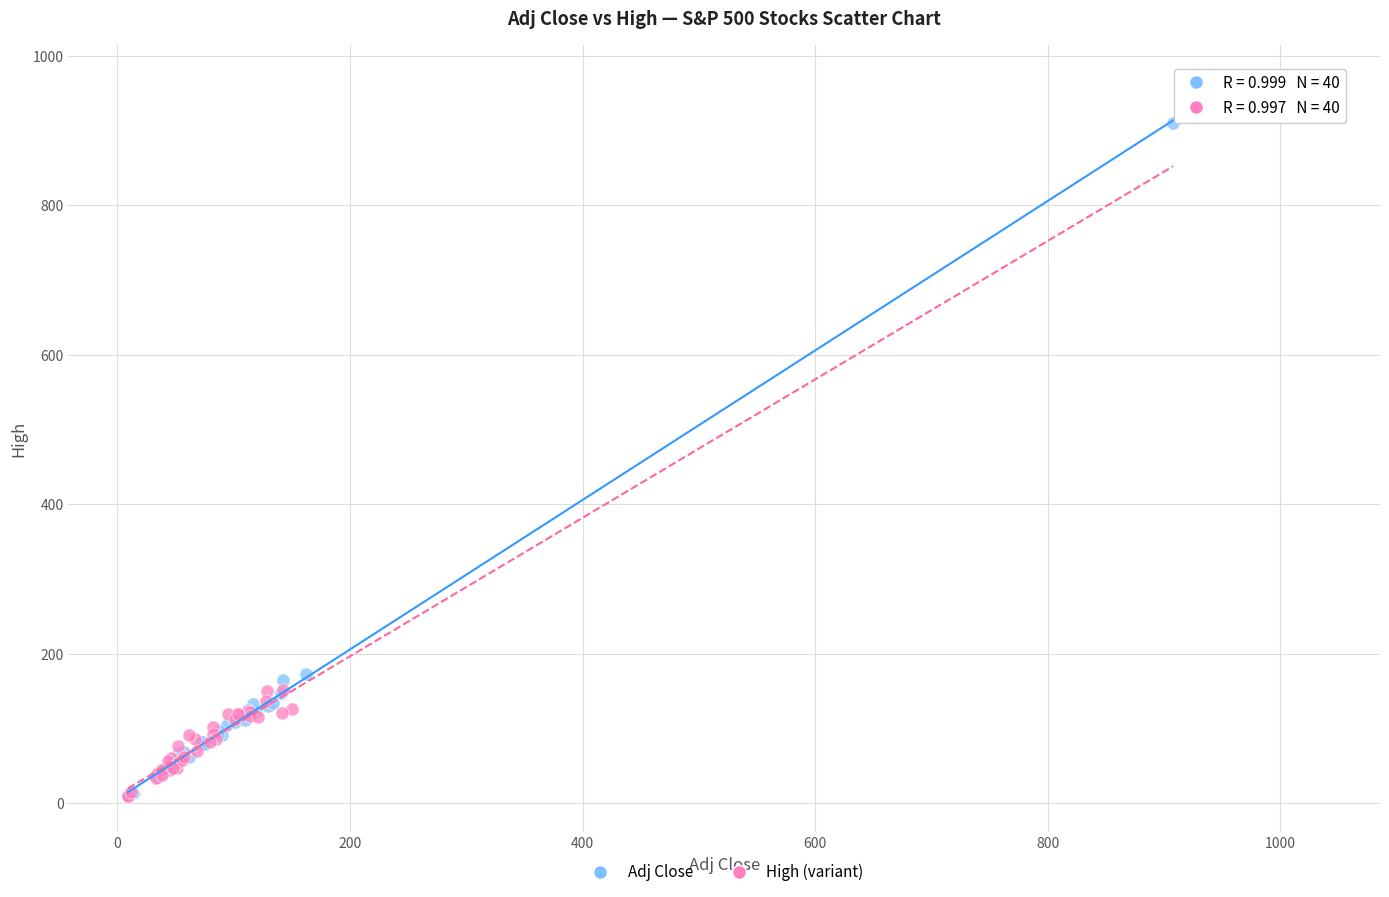

What are all the series names shown in the legend?

Adj Close, High (variant)